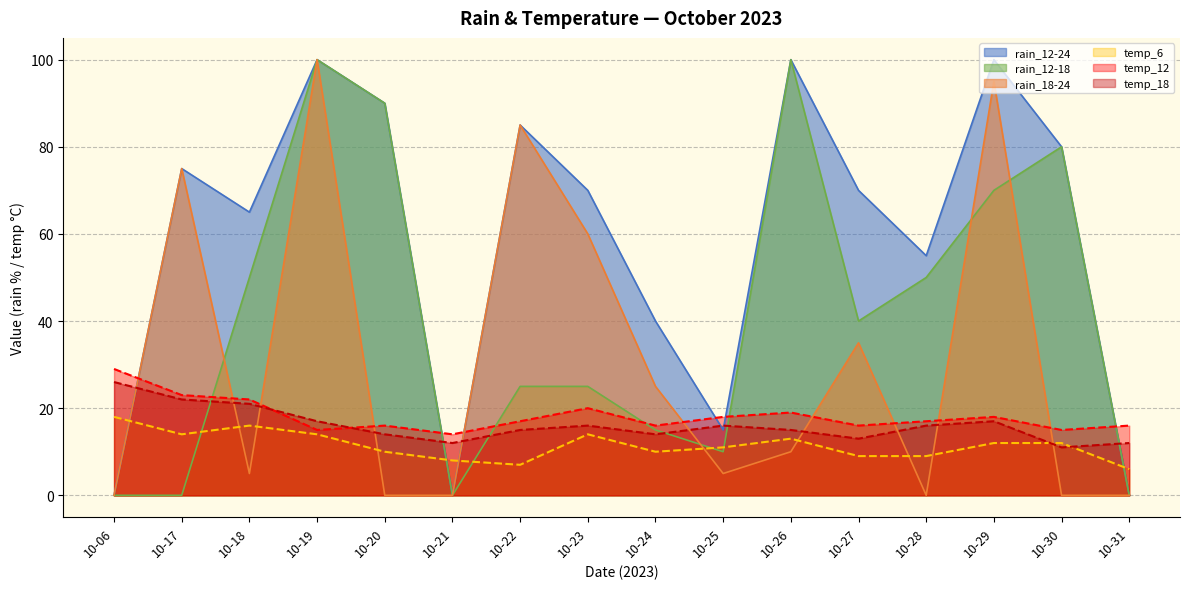

What is the sum of the rain_12-24 values at 10-26 and 10-20?

190